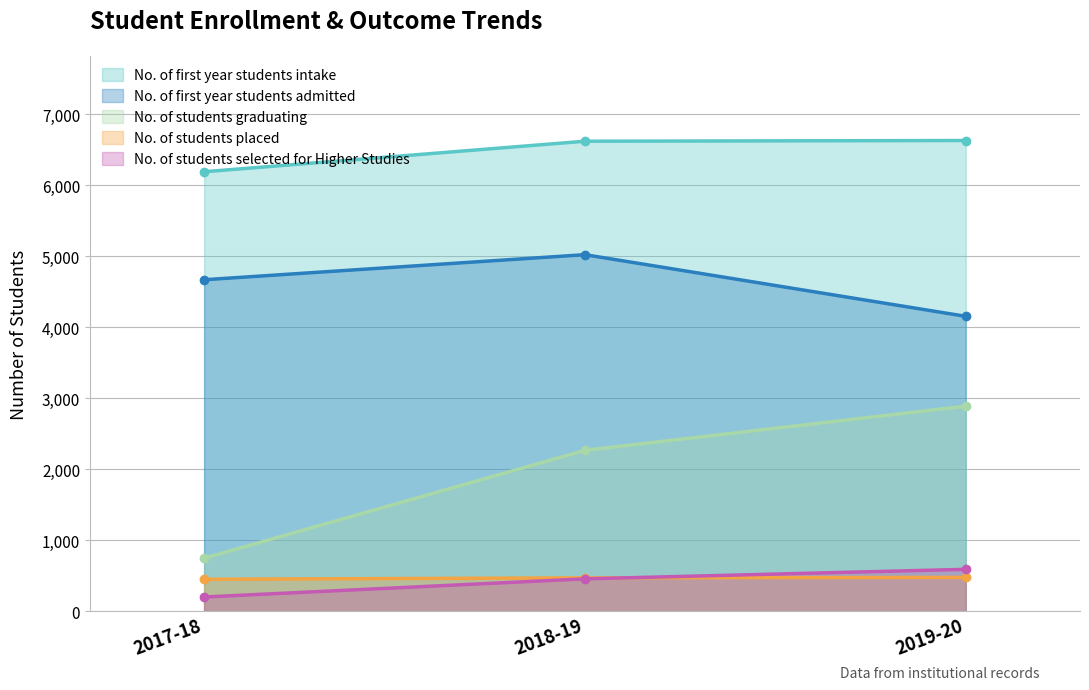

Which category has the lowest value in the No. of first year students intake series?

2017-18